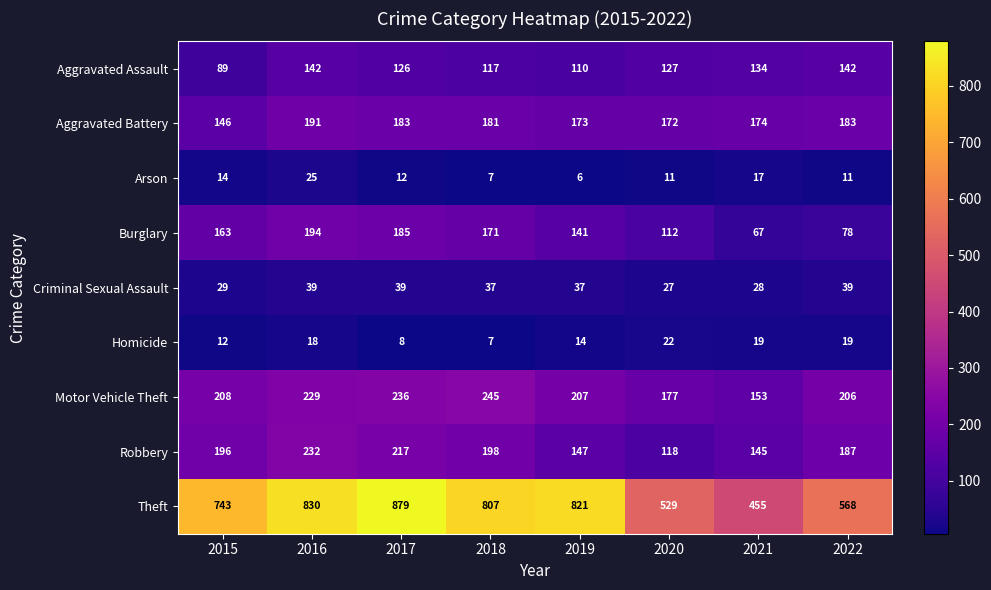

What is the sum of all Aggravated Battery values?

1403